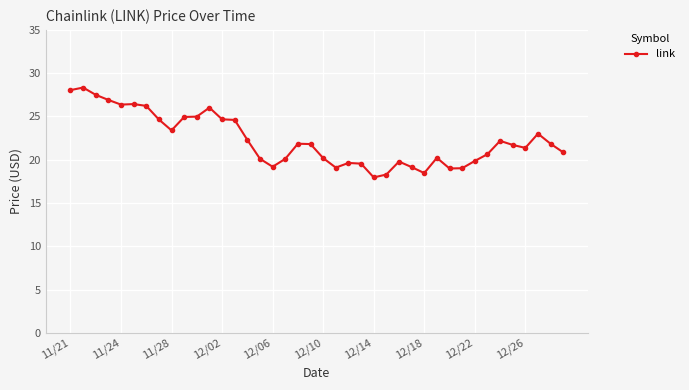

What is the minimum value shown in the chart?

18.0